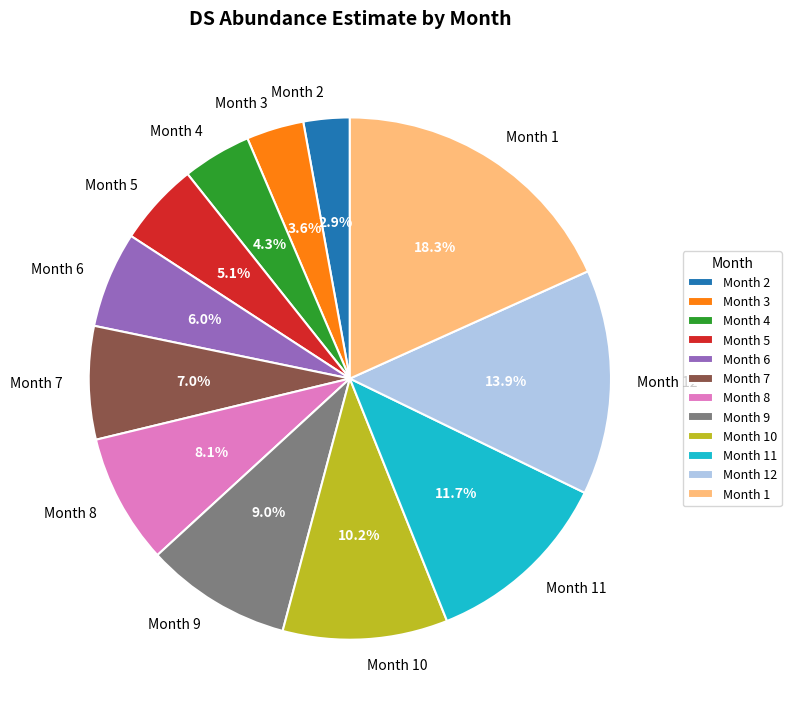

Combined, do Month 11 and Month 10 account for over 50%?

No